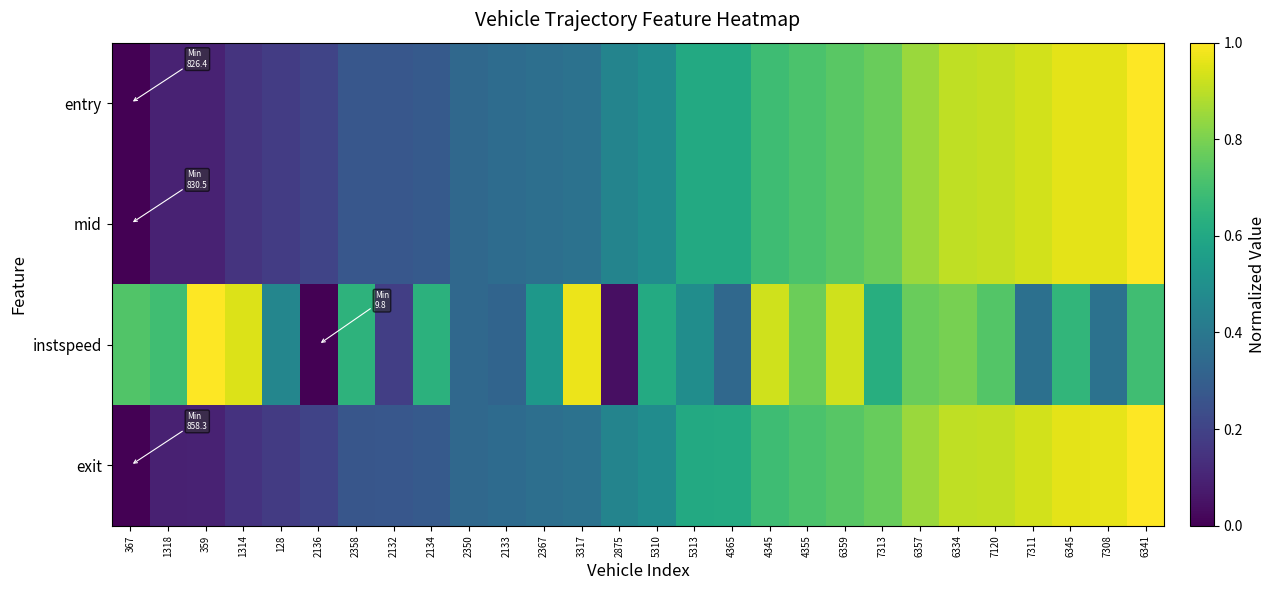

What is the difference between the highest and lowest values at 5310?

0.1